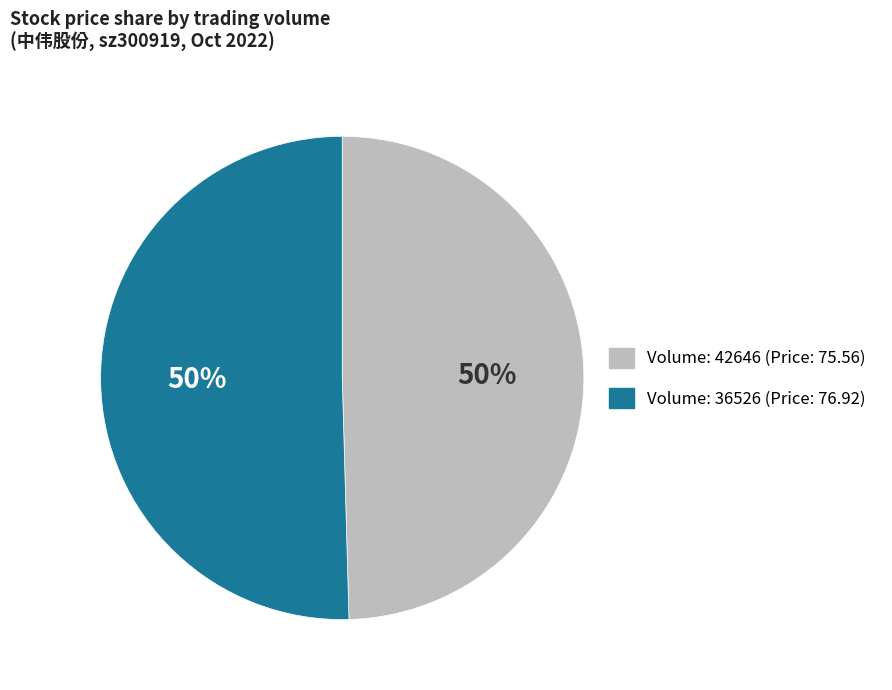

To the nearest percent, what is the average slice percentage?

50%